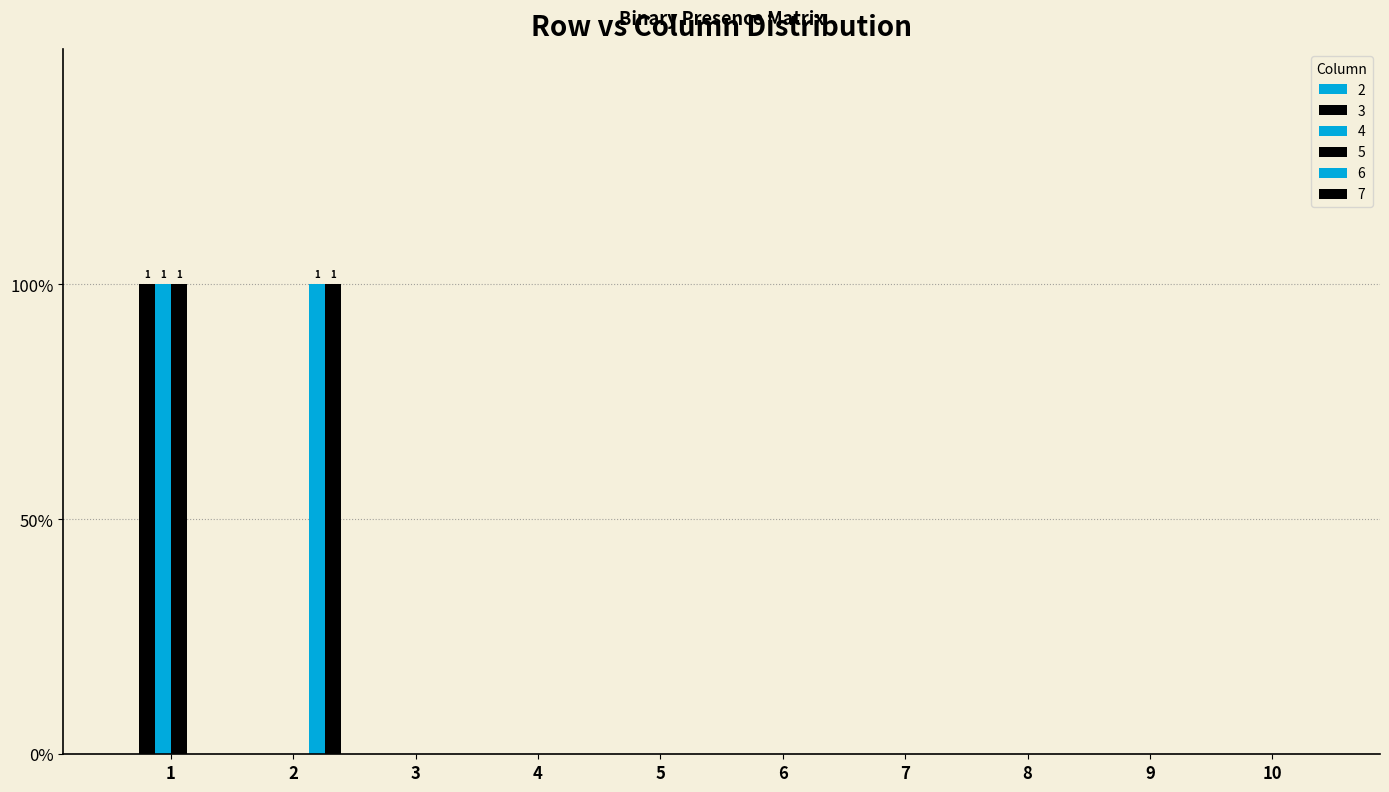

Reading left to right, extract all data points from this chart.

3: 1	0	0	0	0	0	0	0	0	0
4: 1	0	0	0	0	0	0	0	0	0
5: 1	0	0	0	0	0	0	0	0	0
6: 0	1	0	0	0	0	0	0	0	0
7: 0	1	0	0	0	0	0	0	0	0